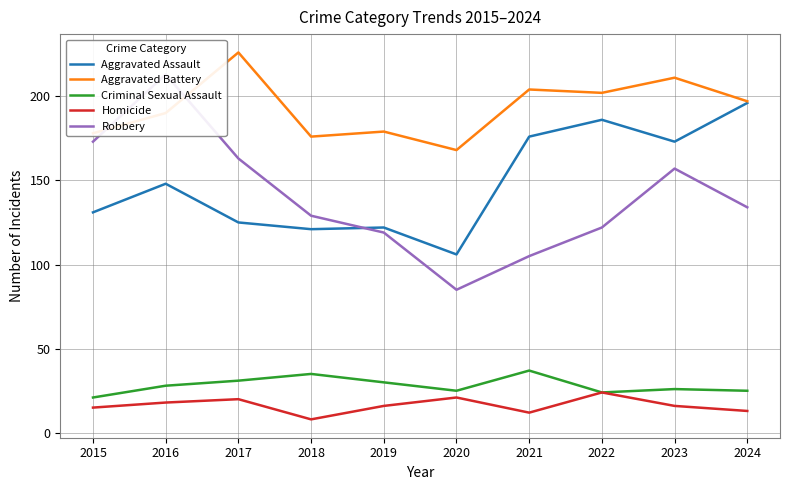

Which series has the widest spread of values?

Robbery